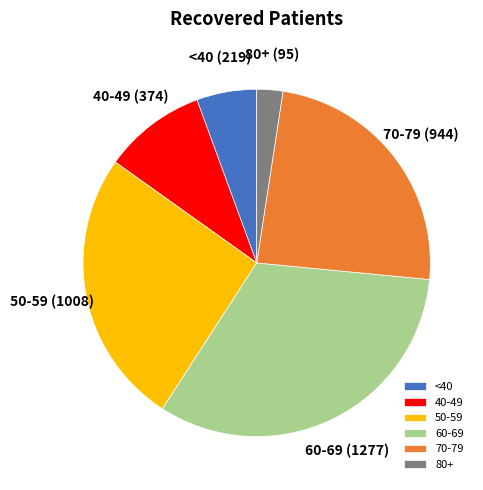

Count the number of slices in the pie.

6